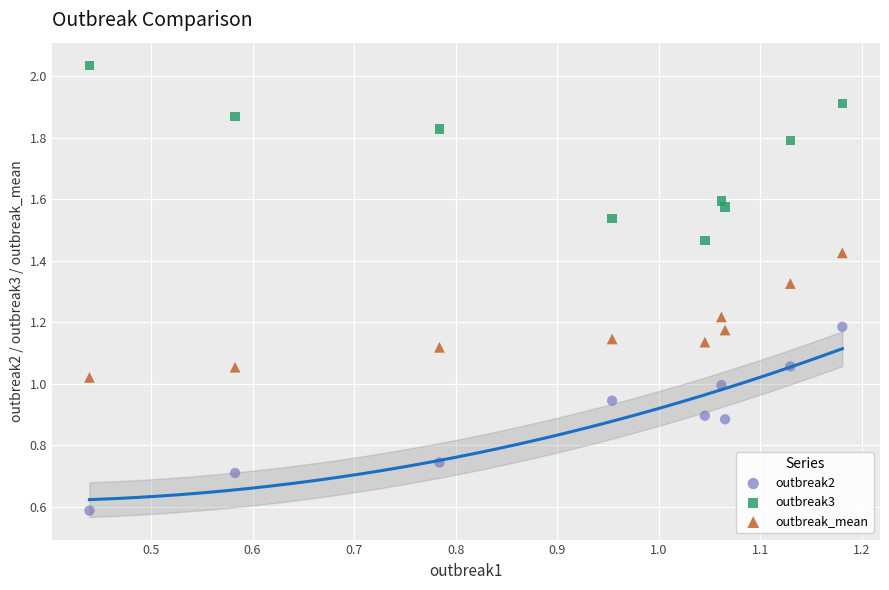

In the outbreak2 series, what Y value is closest to 0?

0.6